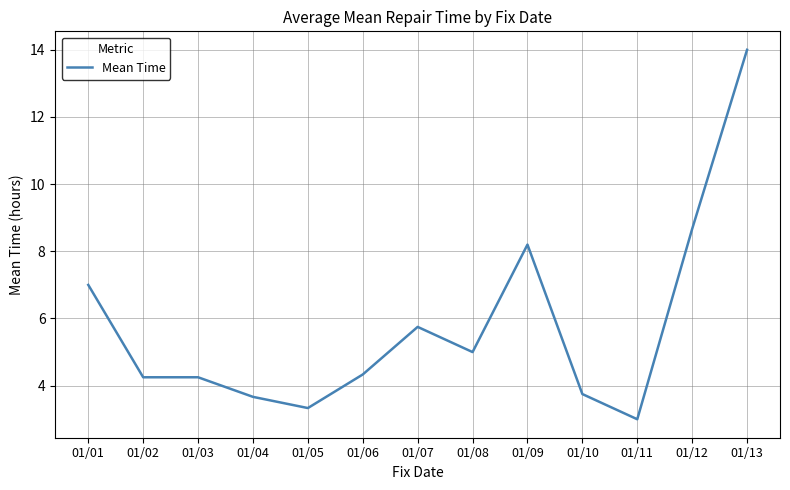

How many lines are shown in the chart?

1